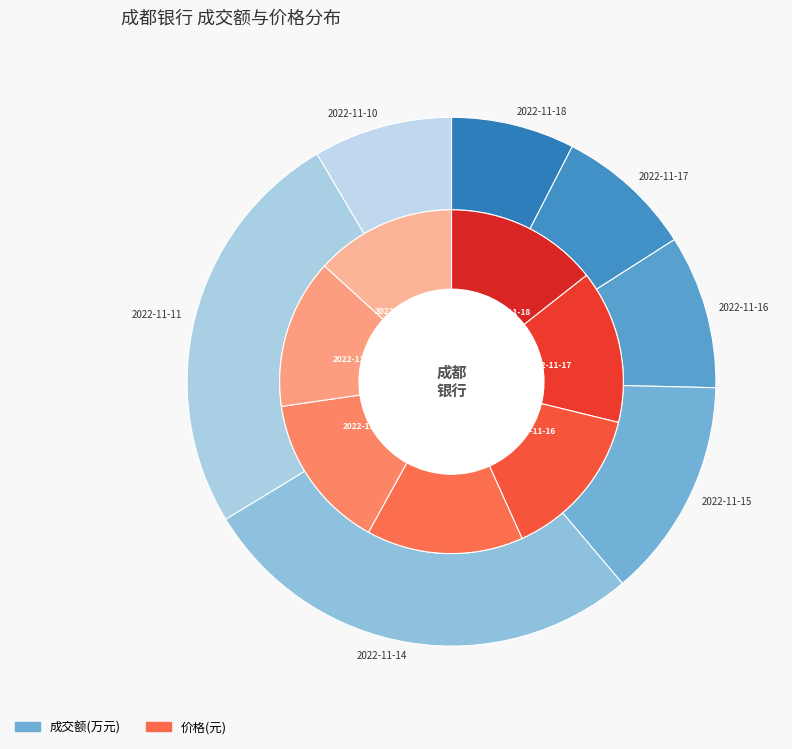

To the nearest percent, what is the difference between the 2022-11-18 and 2022-11-17 slice percentages?

1%